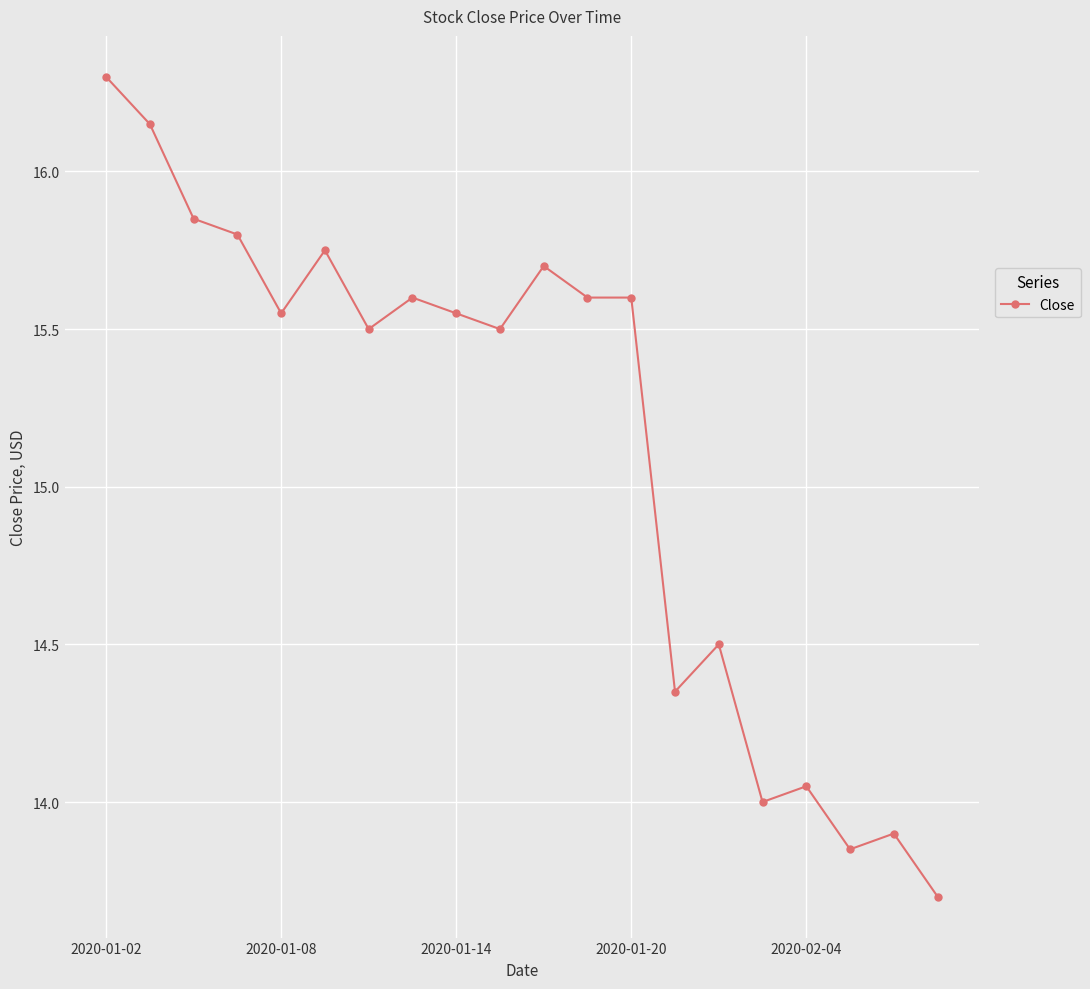

True or false: the data has more than 0 interior local peaks.

True